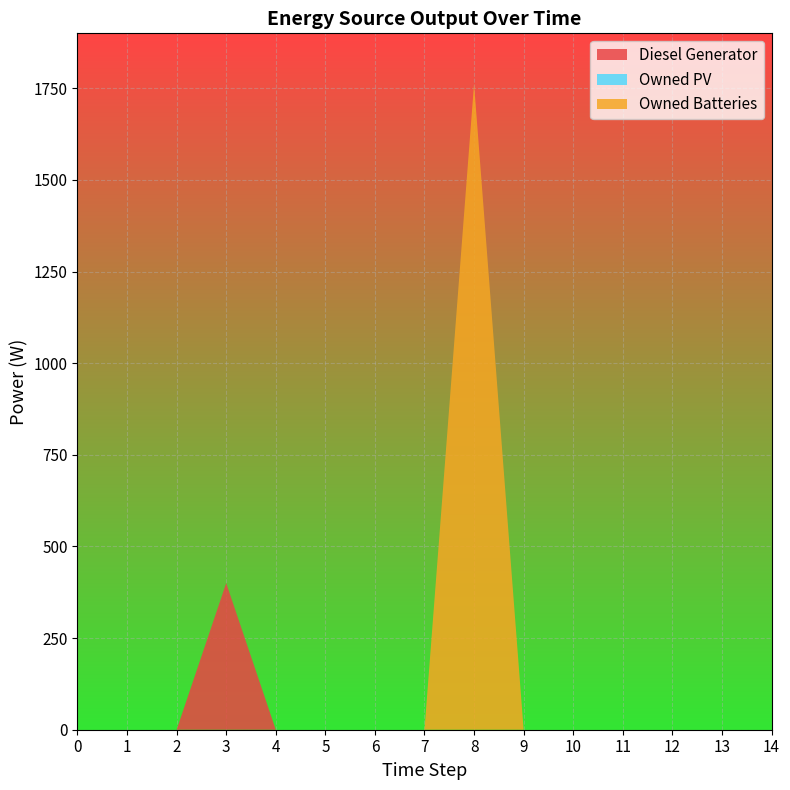

Reading left to right, what are all the values shown in this chart?

Diesel Generator: 0=0	1=0	2=0	3=400	4=0	5=0	6=0	7=0	8=0	9=0	10=0	11=0	12=0	13=0	14=0
Owned PV: 0=0	1=0	2=0	3=0	4=0	5=0	6=0	7=0	8=0	9=0	10=0	11=0	12=0	13=0	14=0
Owned Batteries: 0=0	1=0	2=0	3=0	4=0	5=0	6=0	7=0	8=1762	9=0	10=0	11=0	12=0	13=0	14=0